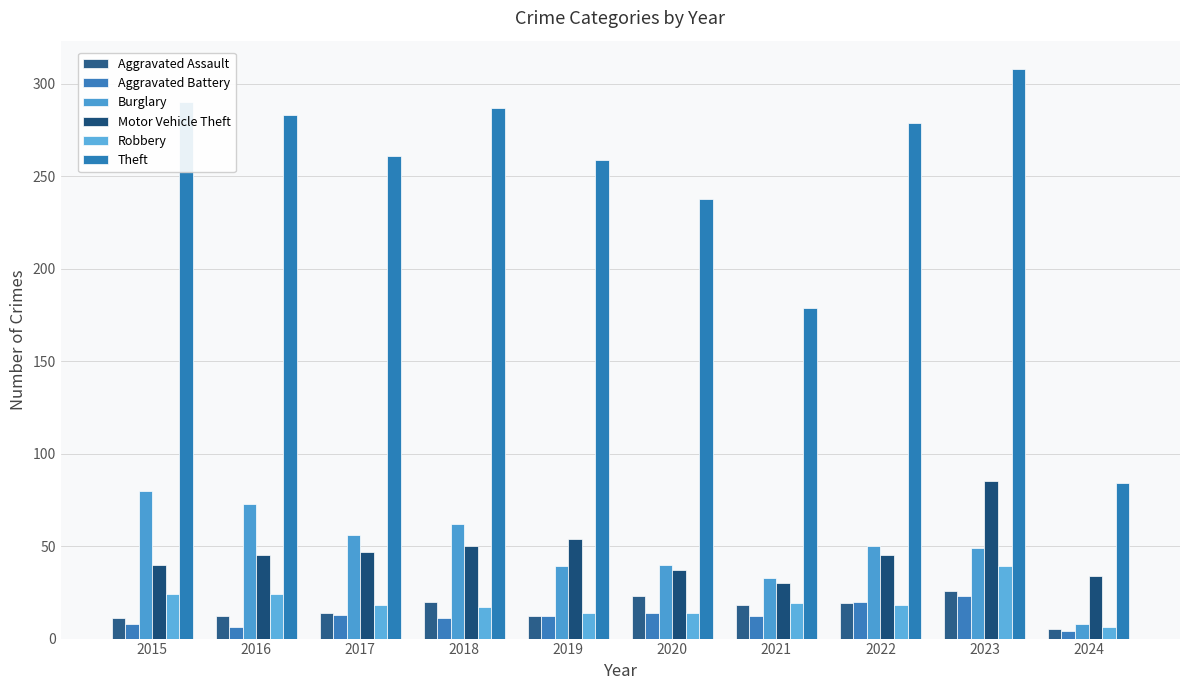

What is the minimum value shown in the chart?

4